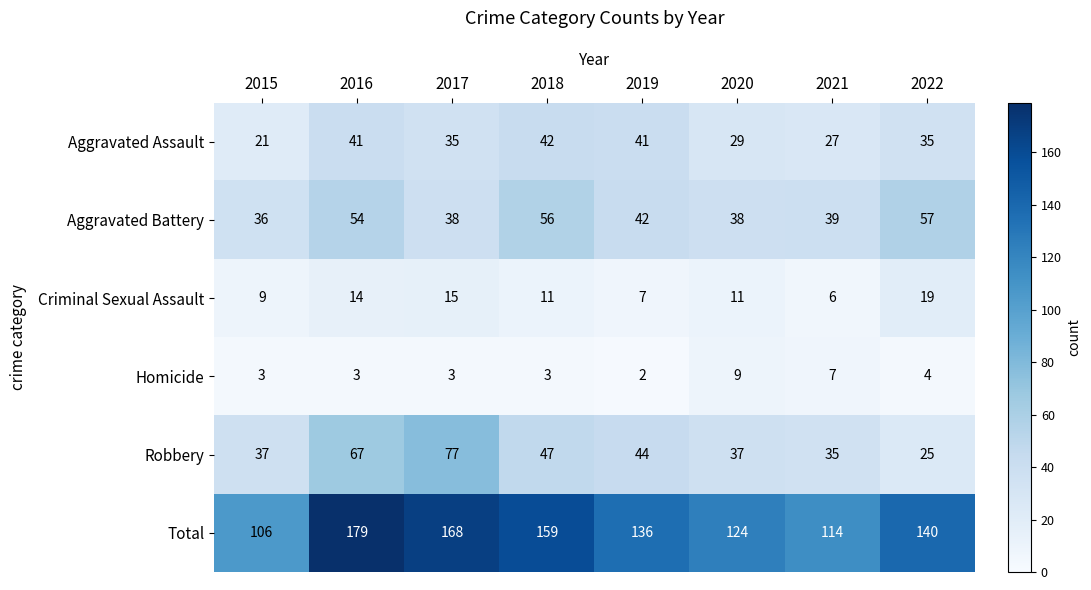

What is the smallest value displayed?

2